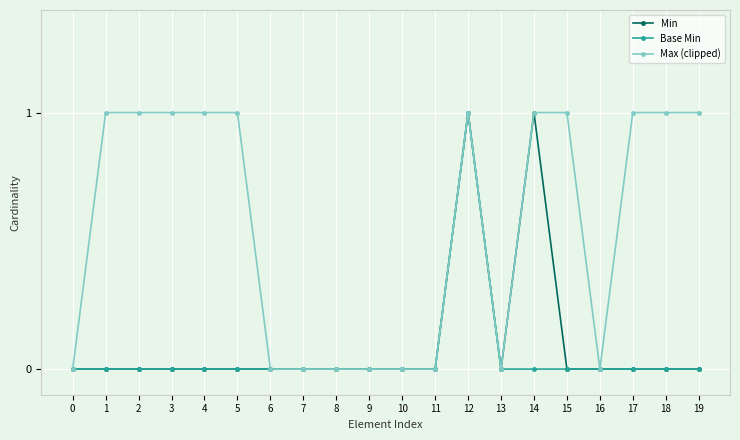

At which category is the sum across all series the highest?

12